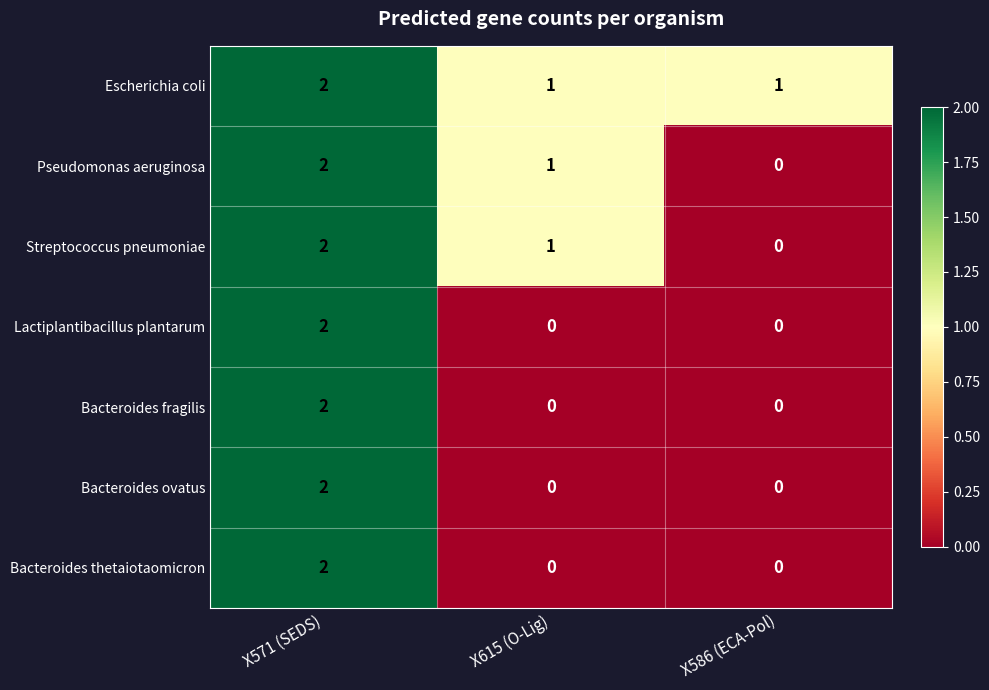

How many distinct data groups are displayed?

7